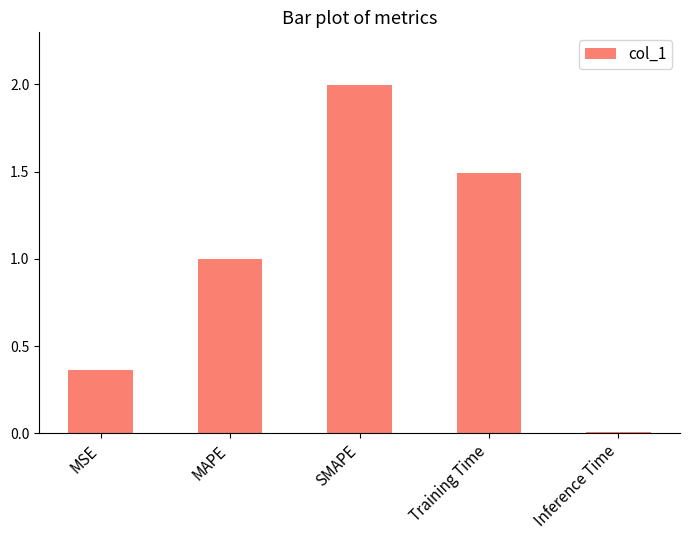

How many distinct data groups are displayed?

1